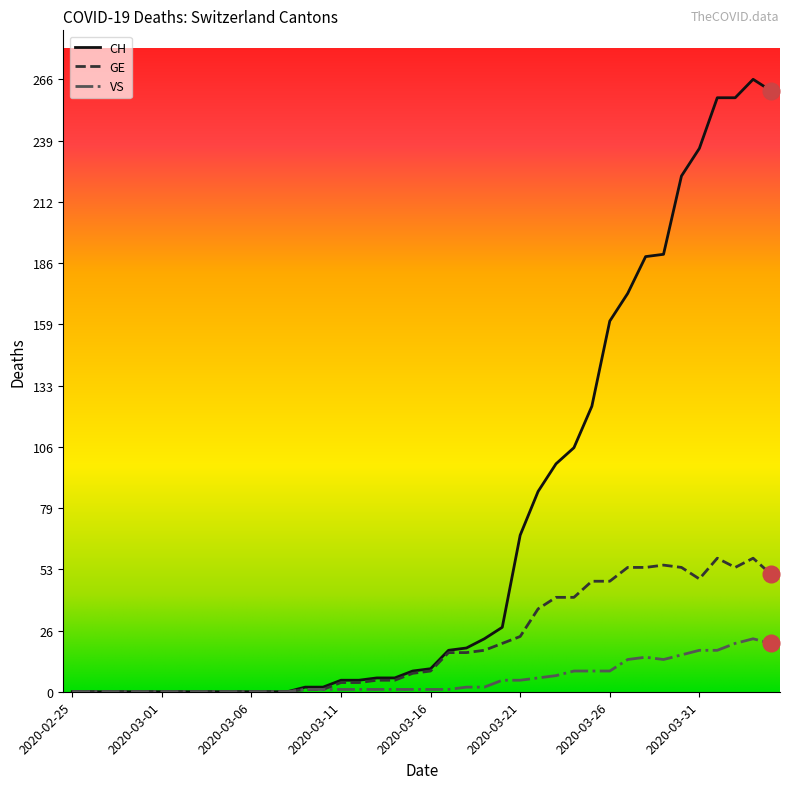

Which series has the largest total across all categories?

CH